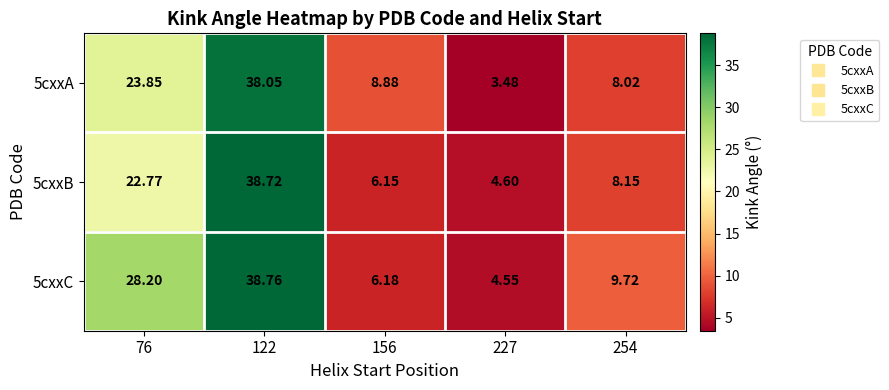

Is the value of 5cxxB at 122 greater than the value of 5cxxA at 76?

Yes